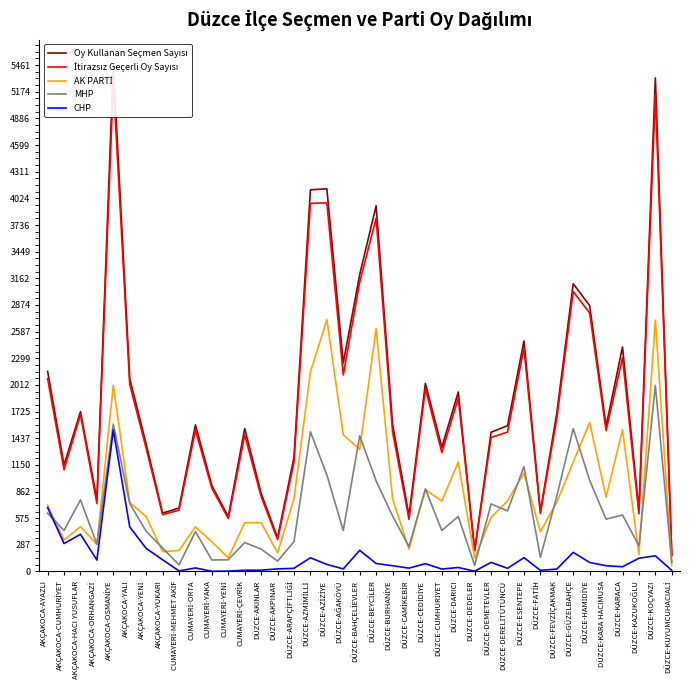

What are all the series names shown in the legend?

Oy Kullanan Seçmen Sayısı, İtirazsız Geçerli Oy Sayısı, AK PARTİ, MHP, CHP